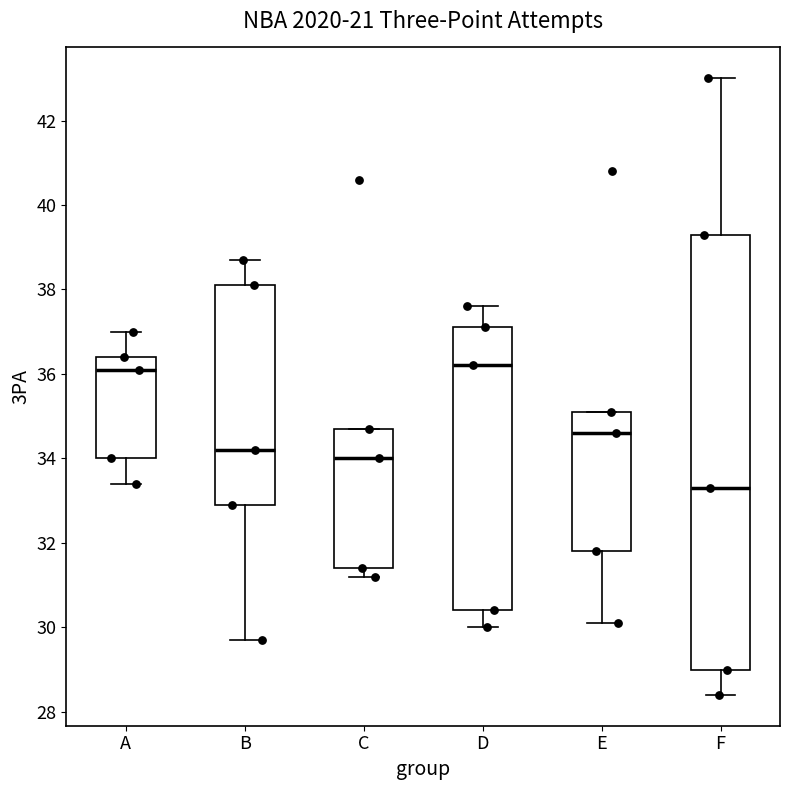

Which box's median line is the lowest?

F